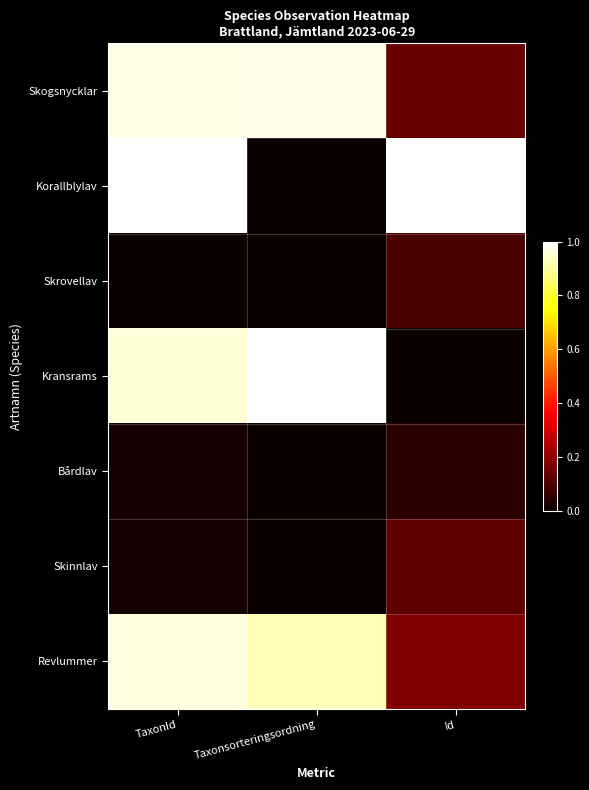

Which series has the widest spread of values?

Kransrams